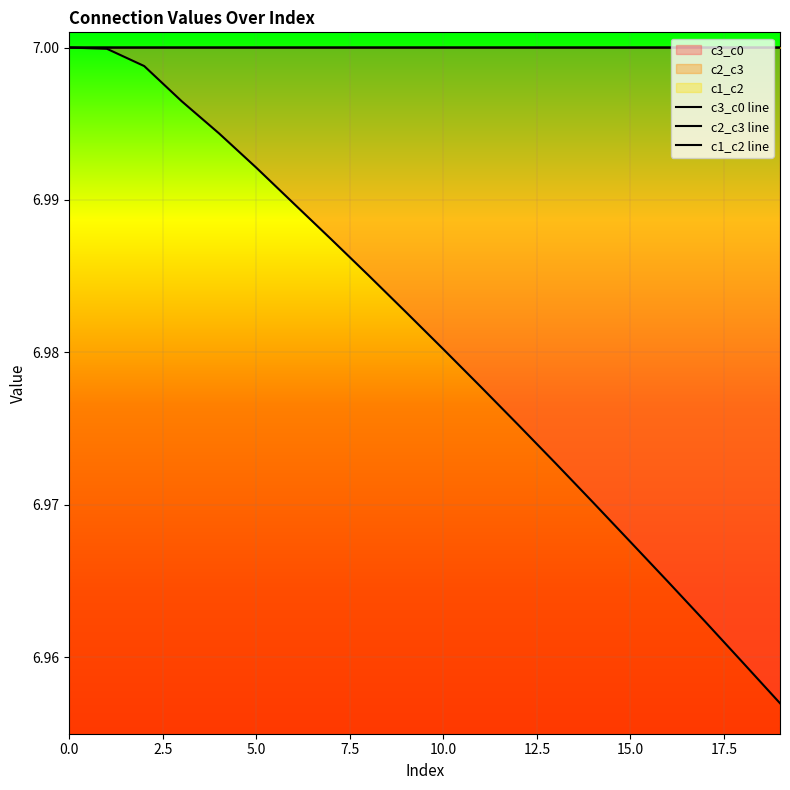

What is the sum of all c1_c2 line values?

140.0